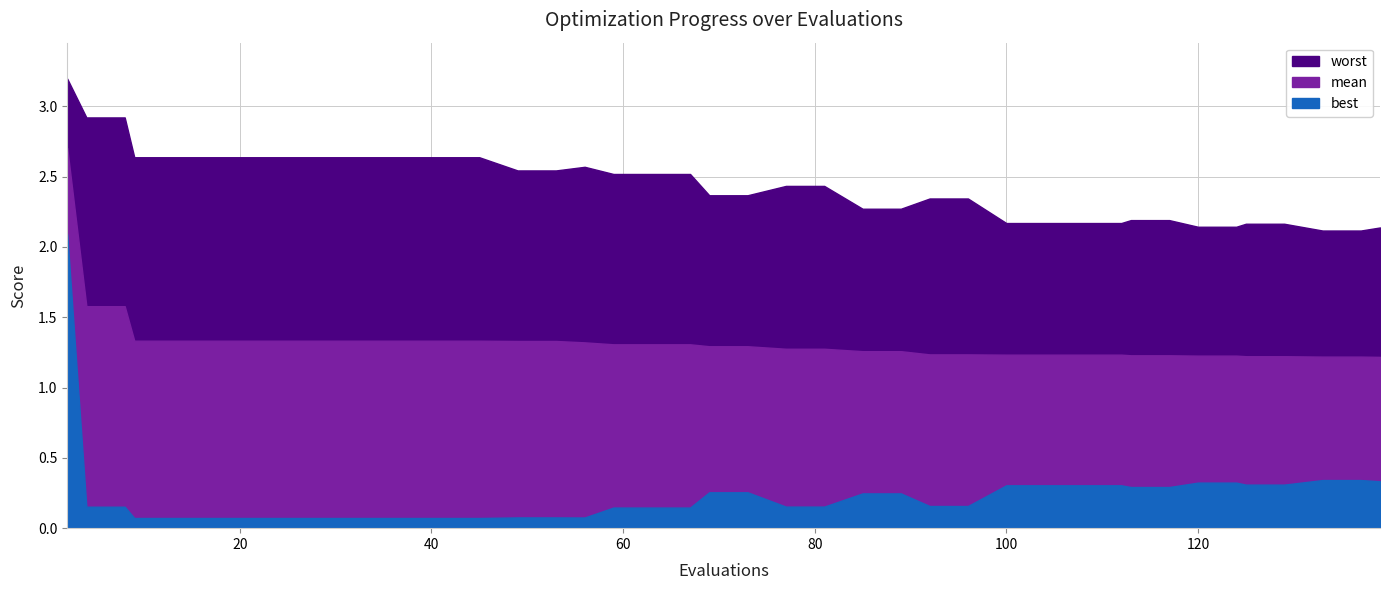

What is the greatest value displayed?

3.2